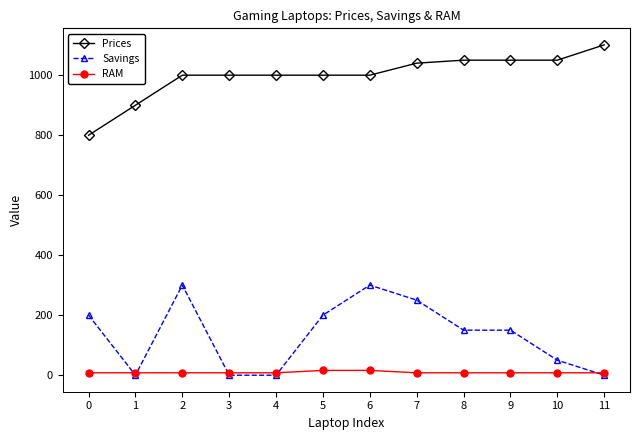

Which series changed the most between 0 and 9?

Prices